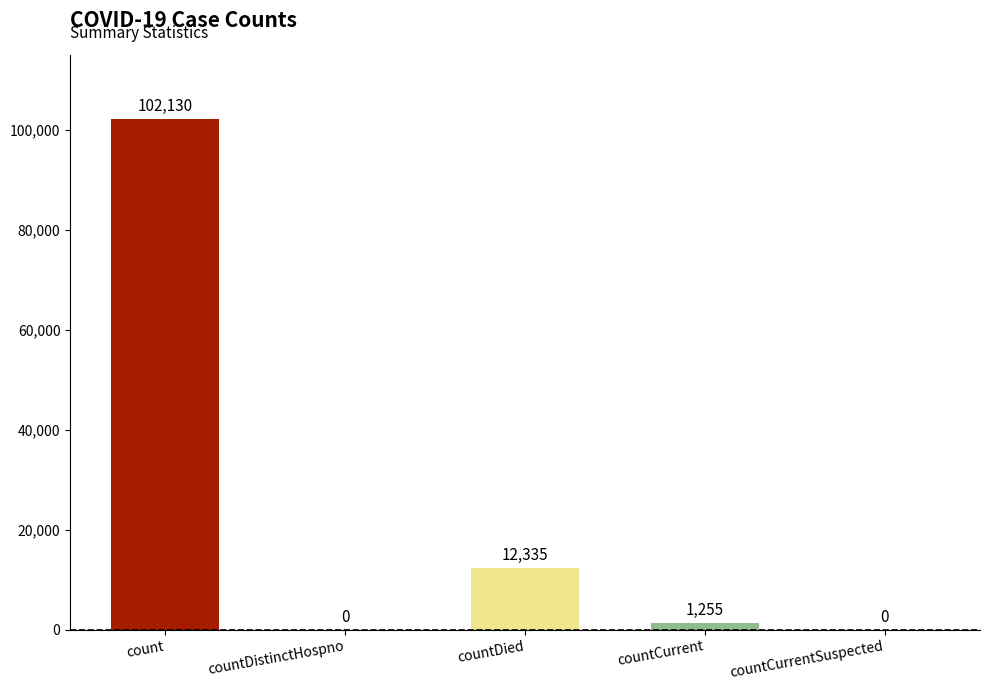

Read the value at countDied, to the nearest 50.

12350